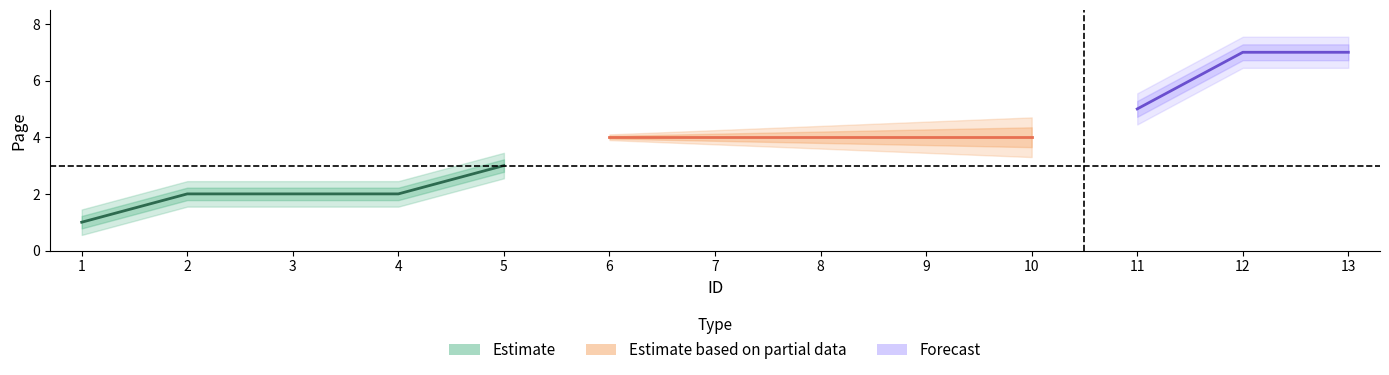

What is the approximate value at 6?

4